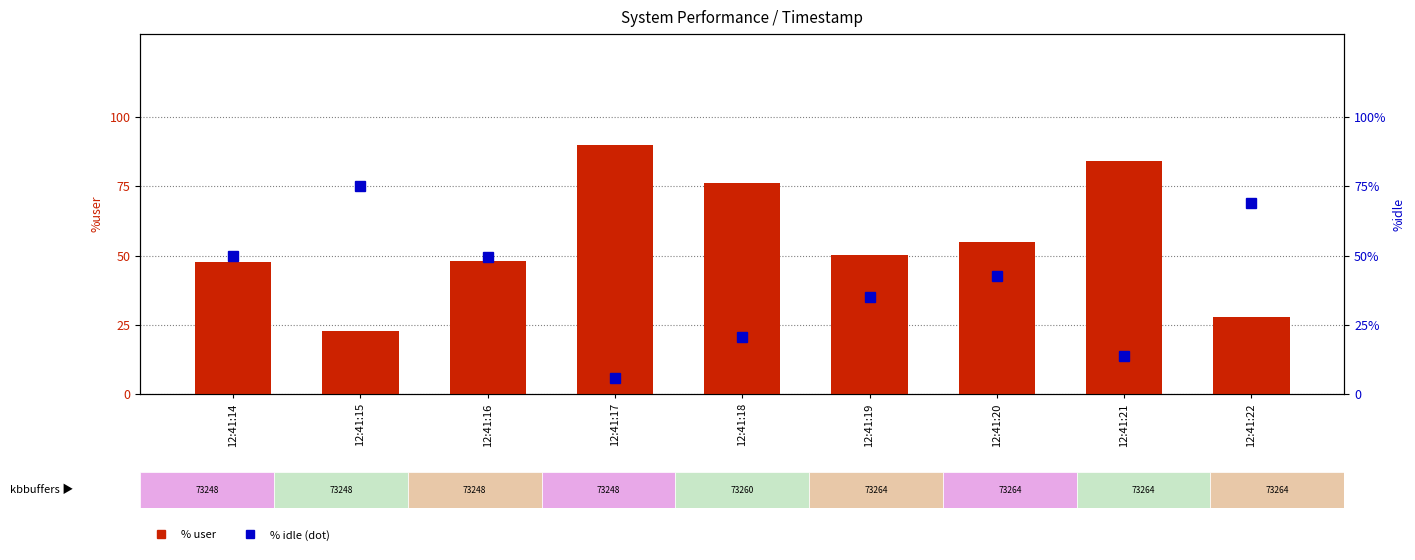

True or false: %idle has a value of 35.1 at 12:41:19.

True